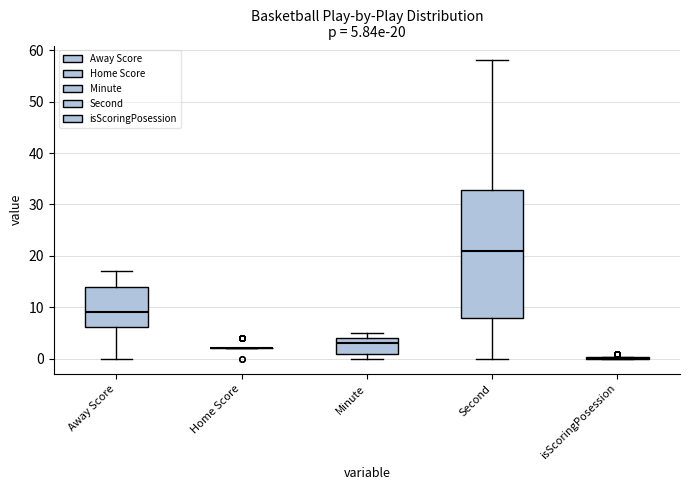

Comparing the boxes themselves (not the whiskers), which one is the tallest?

Second